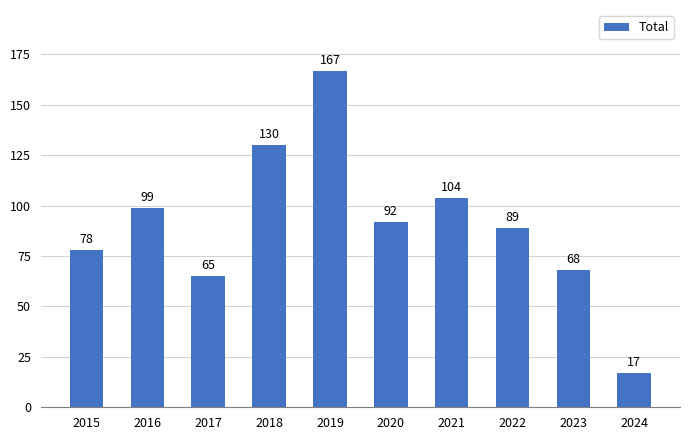

Reading left to right, what are all the values shown in this chart?

78	99	65	130	167	92	104	89	68	17